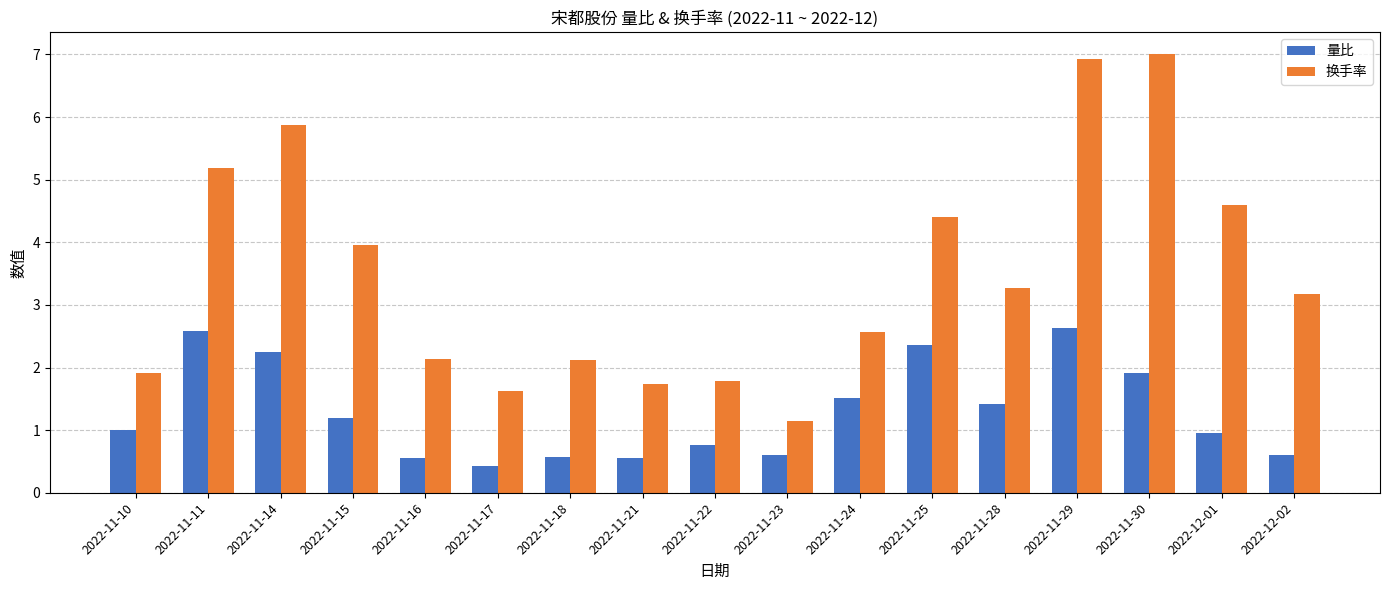

At how many categories does at least one series exceed 1?

17